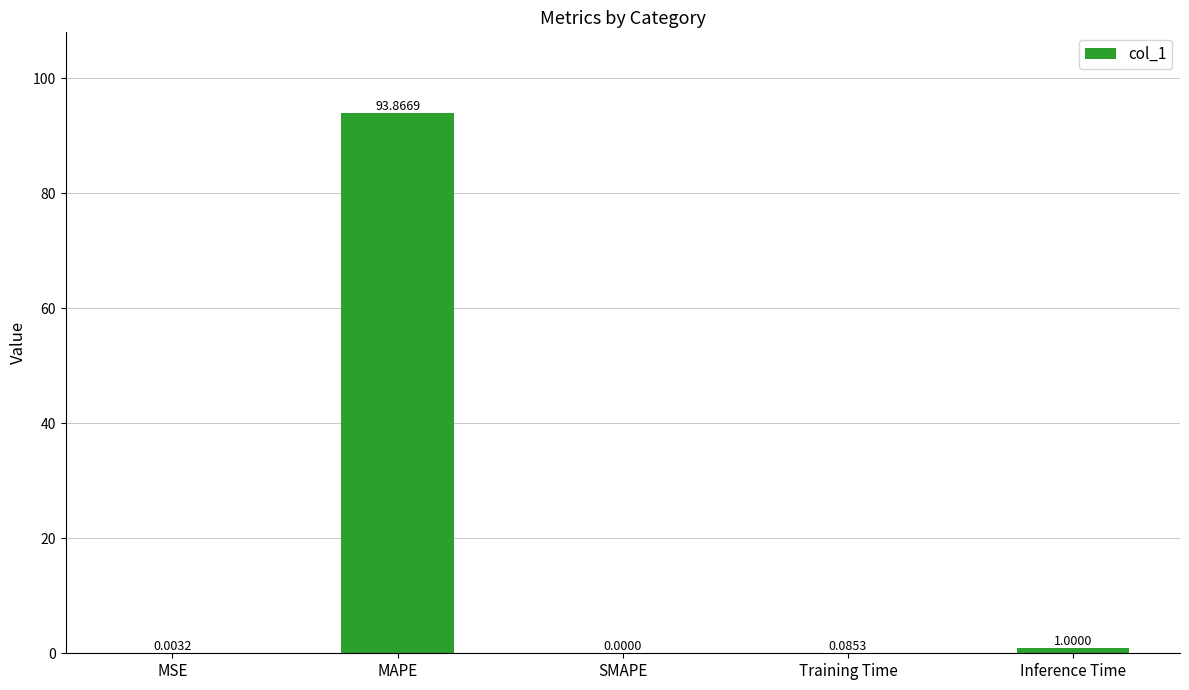

How many categories are shown in the chart?

5